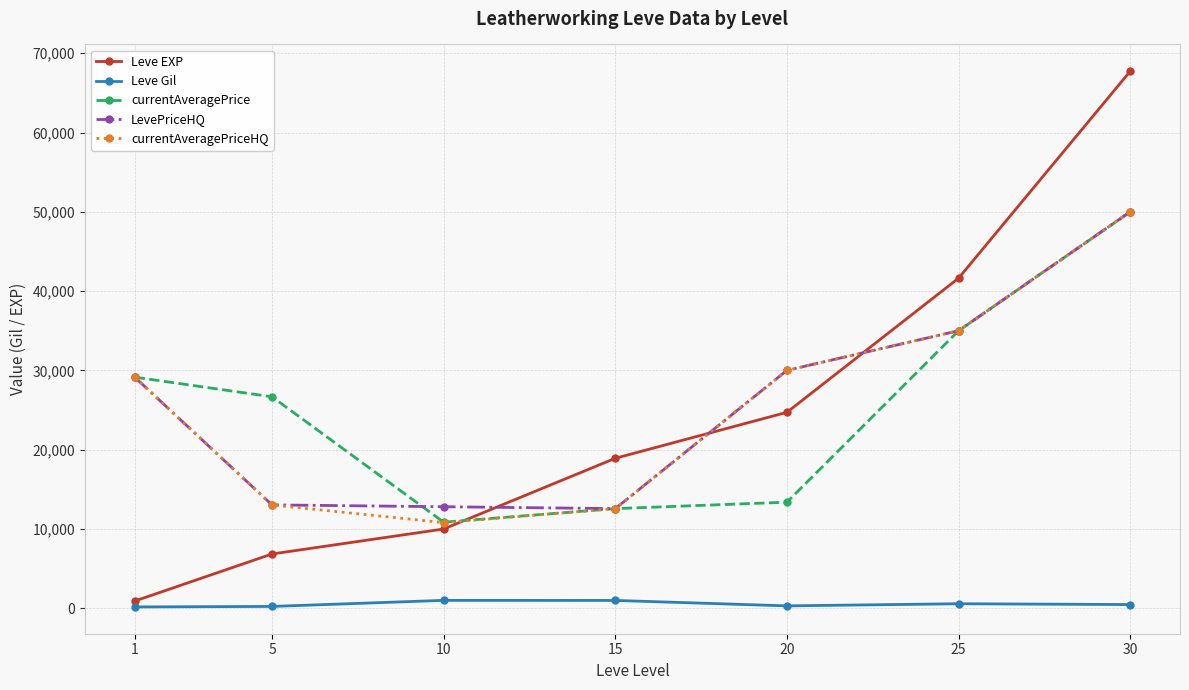

What is the sum of all Leve Gil values?

3671.0